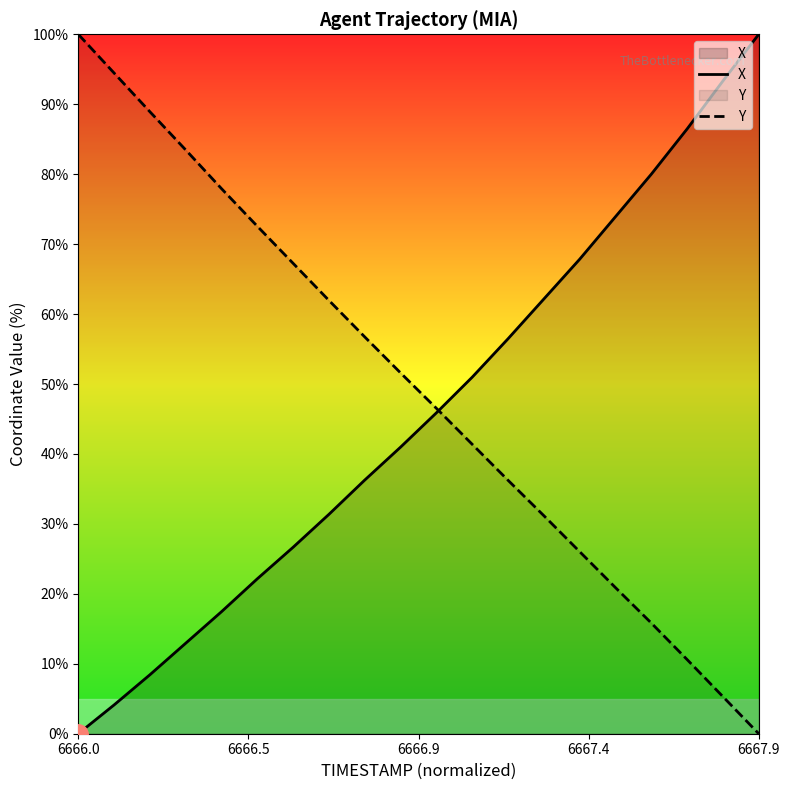

Which series has the widest spread of values?

X